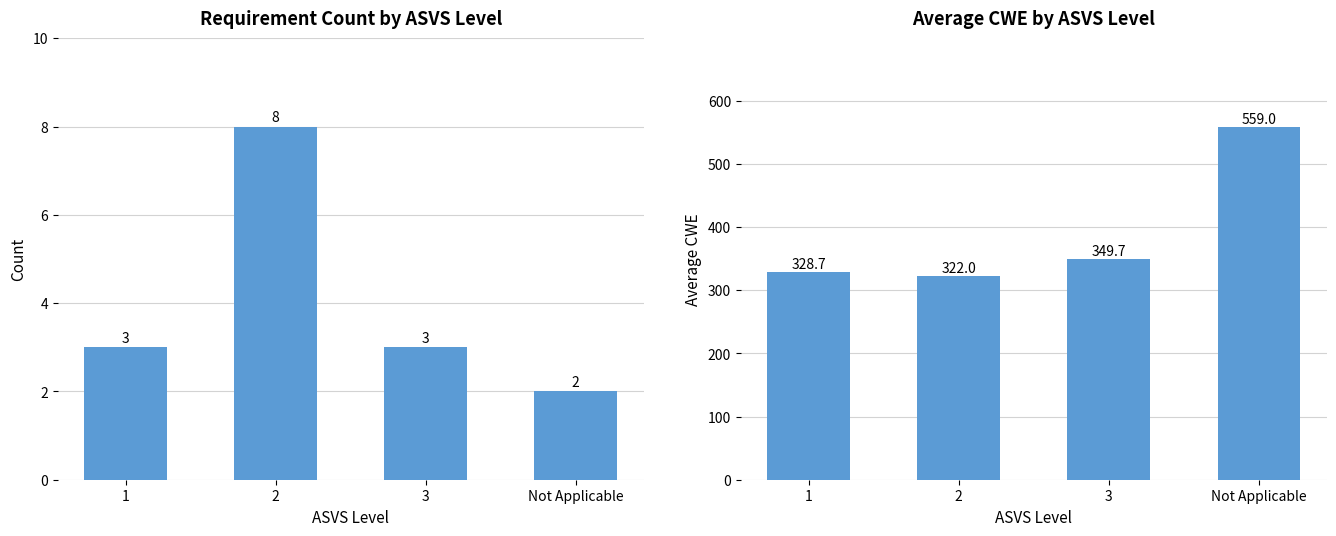

Which category has the lowest value across all series?

Not Applicable